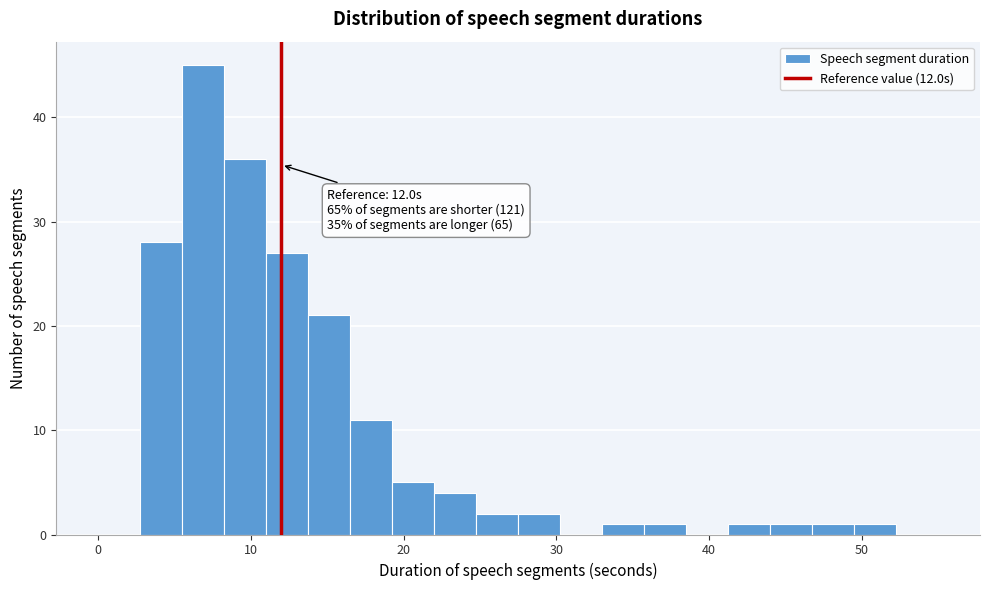

Read against the x-axis, roughly where is the centre of the tallest bar?

7